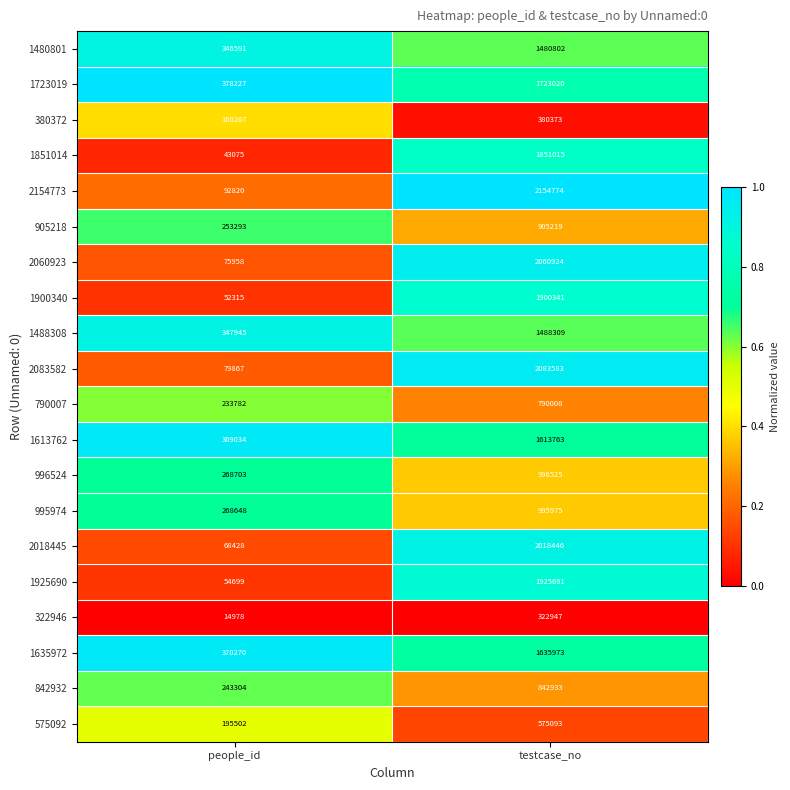

Which series has the widest spread of values?

2154773